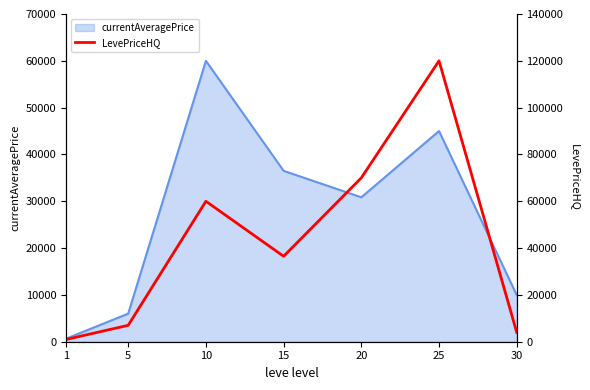

Rank the categories by currentAveragePrice value from lowest to highest.

1, 5, 30, 20, 15, 25, 10